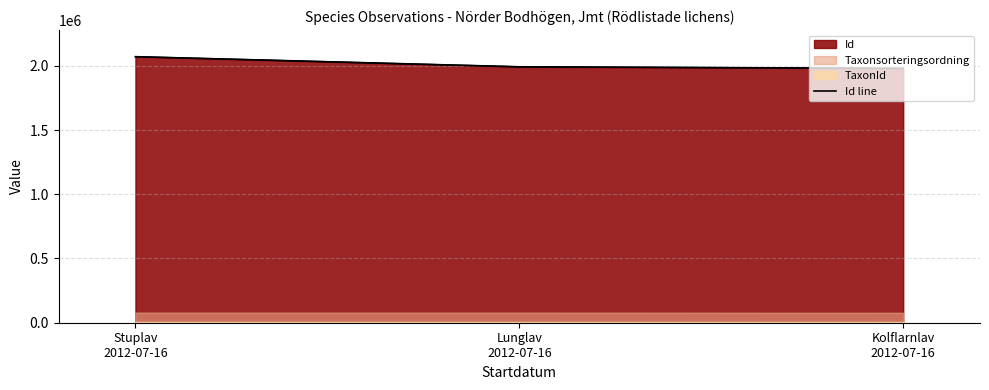

At which label does the data first exceed 1992388?

Stuplav
2012-07-16